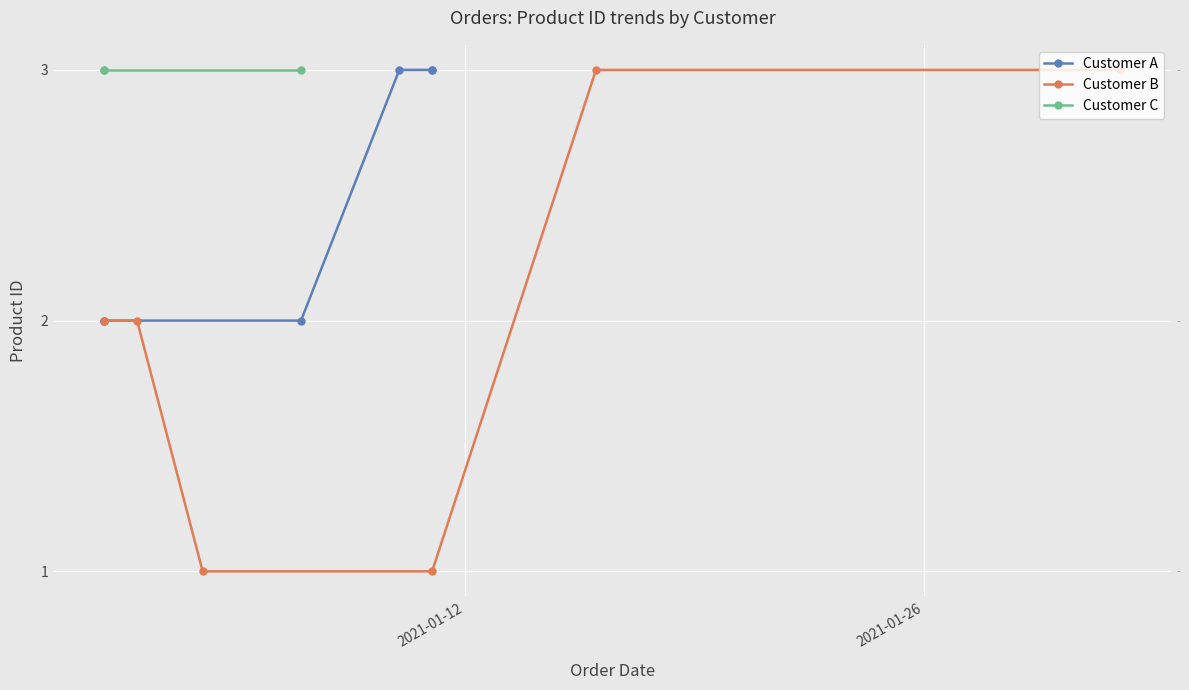

Rank the series at Customer C from lowest to highest value.

Customer B, Customer A